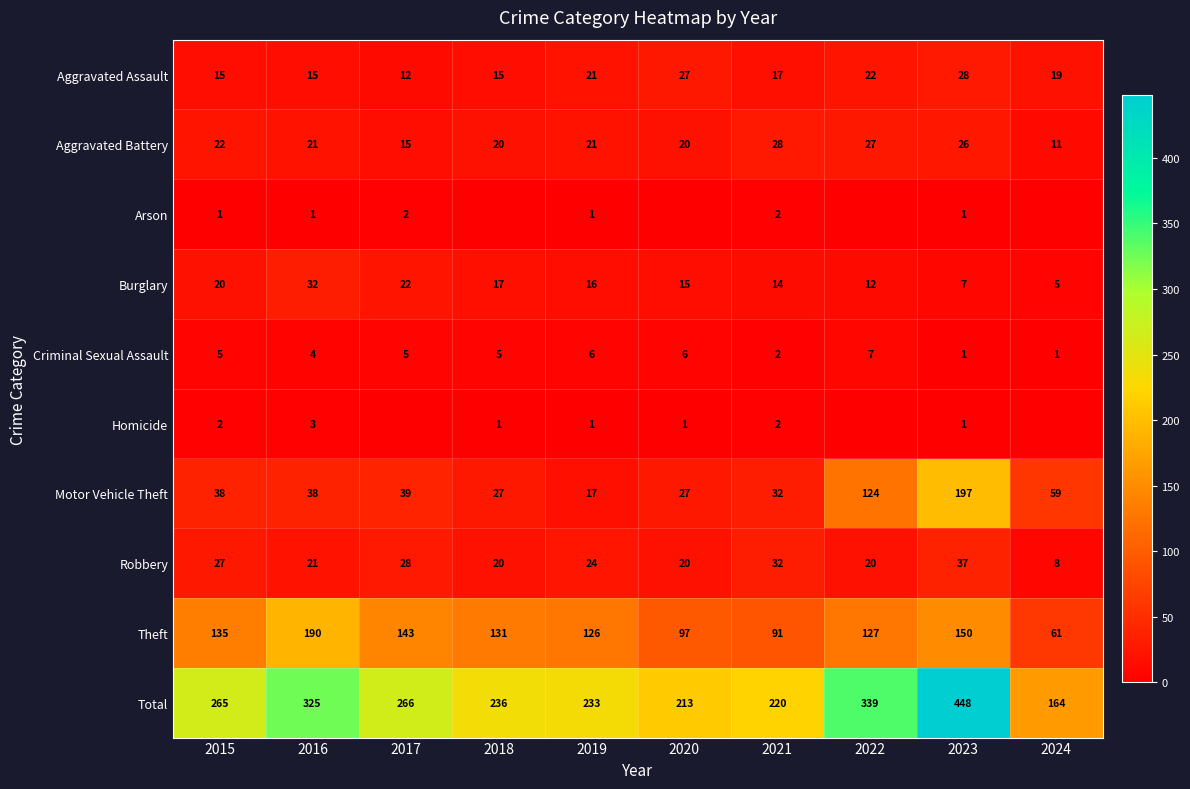

What is the highest value of the Criminal Sexual Assault series?

7